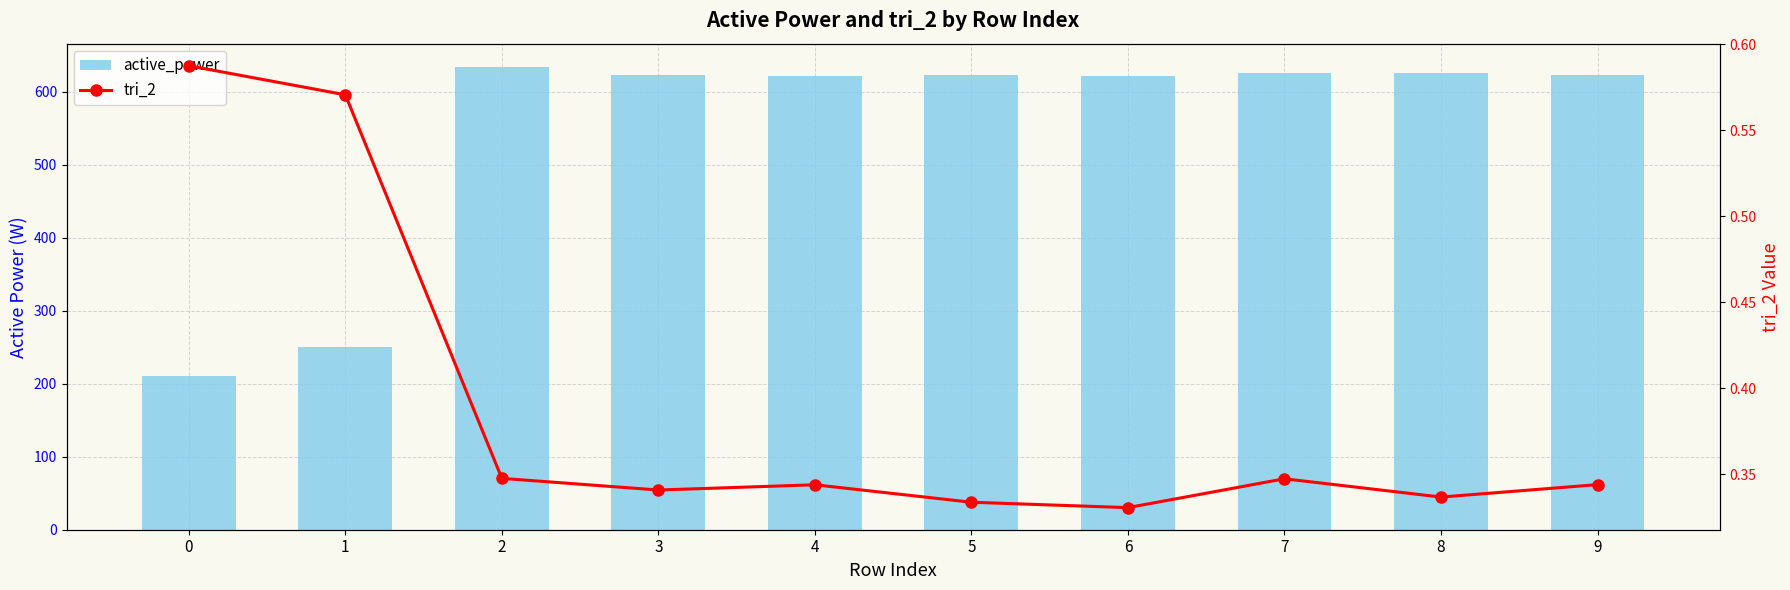

Between 8 and 3, which is larger?

8